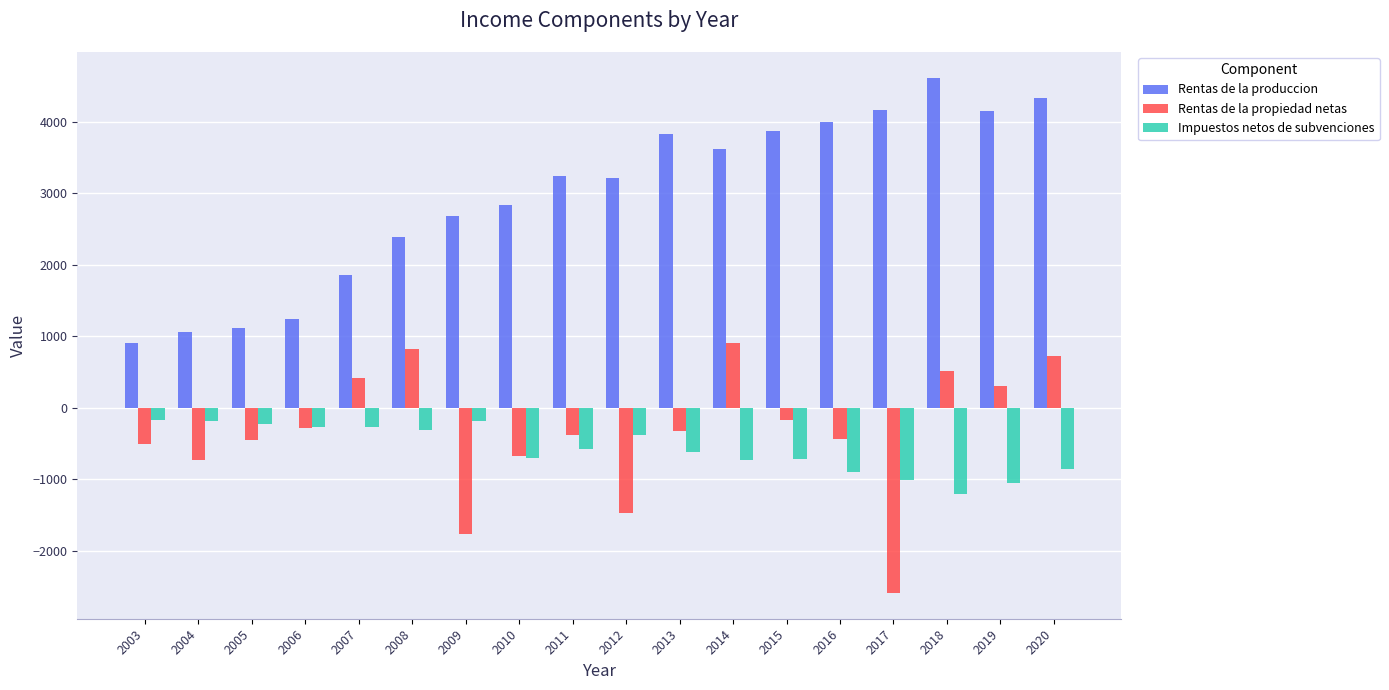

What is the smallest value displayed?

-2593